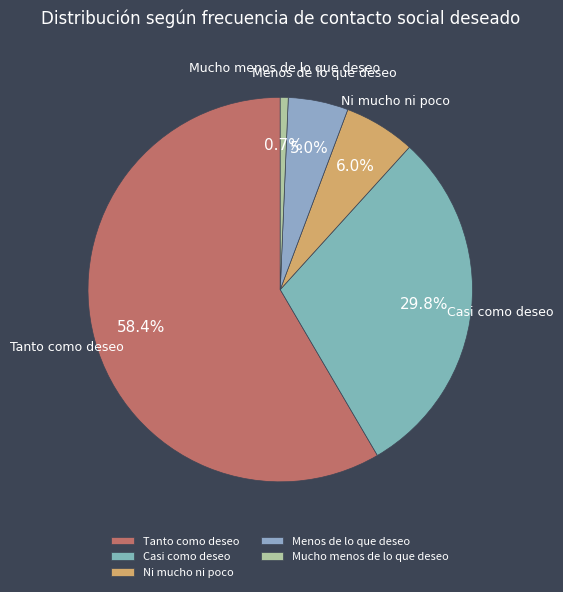

How many slices are in this pie chart?

5